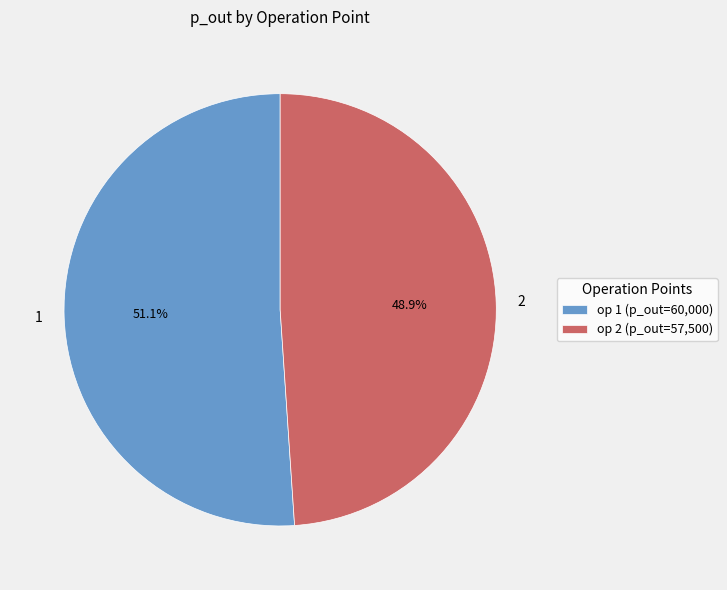

What is the ratio of the value at 2 to the value at 1?

1.0